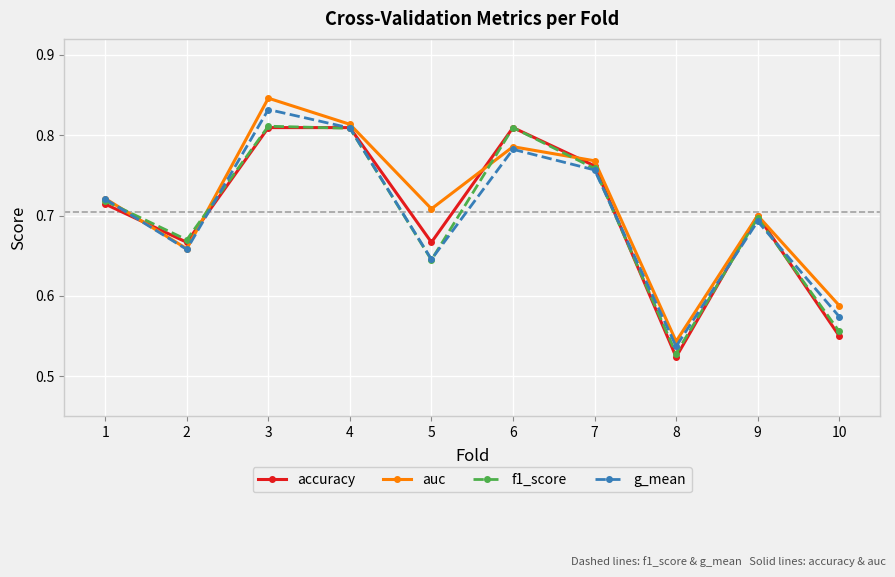

At which category does auc reach its first local valley?

2